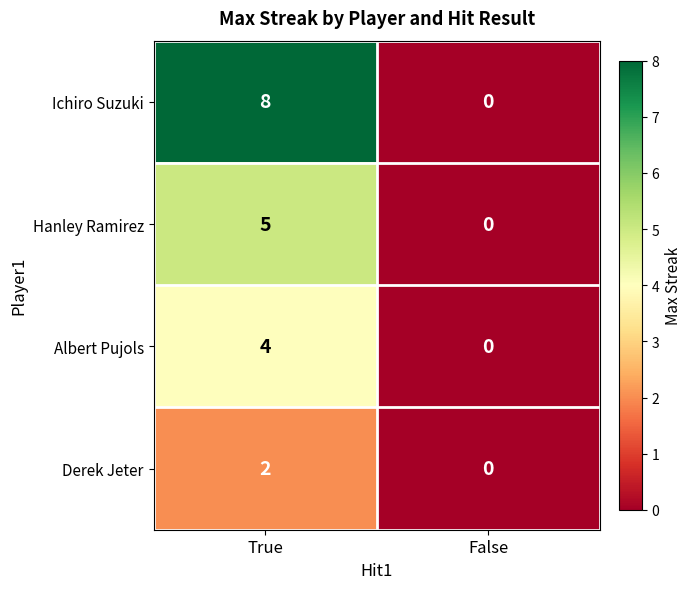

Which series has the largest total across all categories?

Ichiro Suzuki